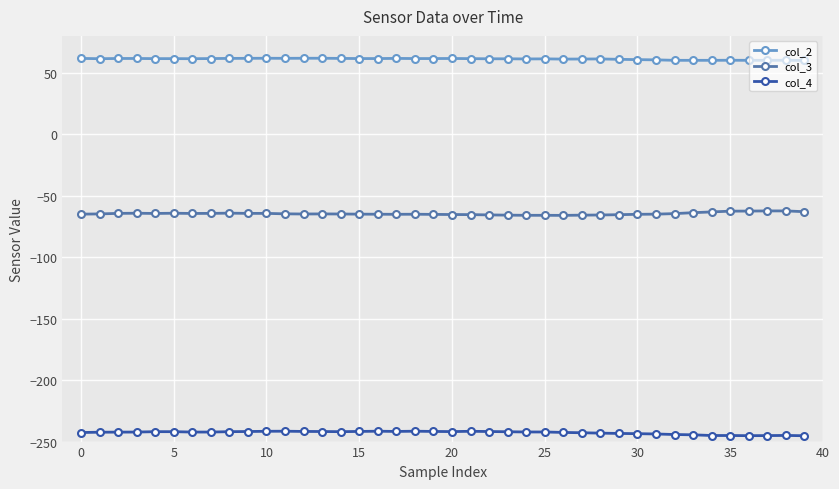

True or false: col_4 has more than 2 points higher than both neighbors.

True